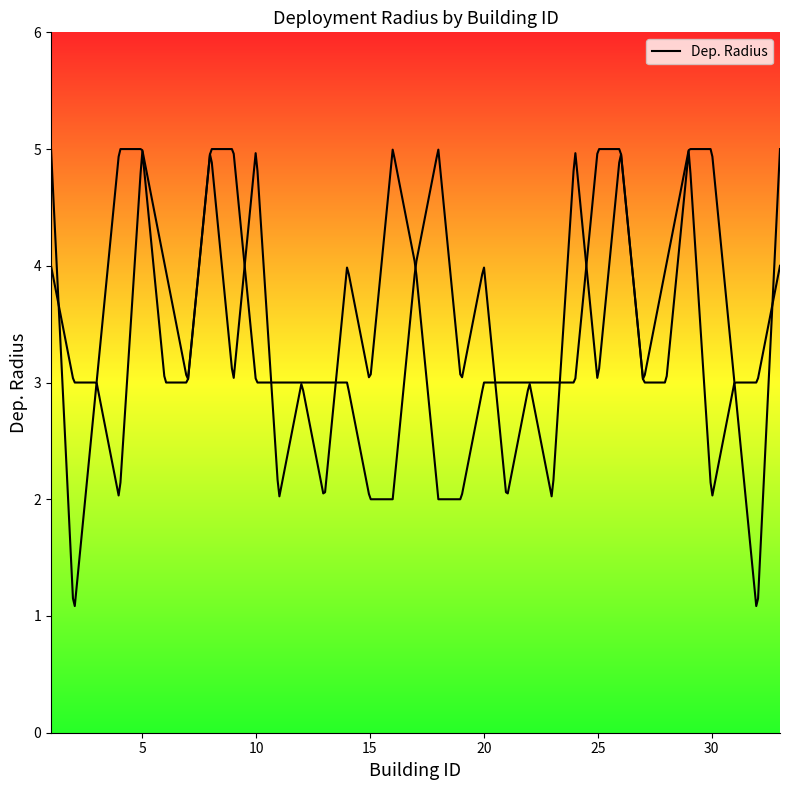

List the labels in order of value, smallest first.

2, 15, 16, 21, 23, 30, 3, 7, 10, 11, 12, 13, 14, 19, 22, 25, 27, 28, 31, 32, 6, 17, 20, 33, 1, 4, 5, 8, 9, 18, 24, 26, 29